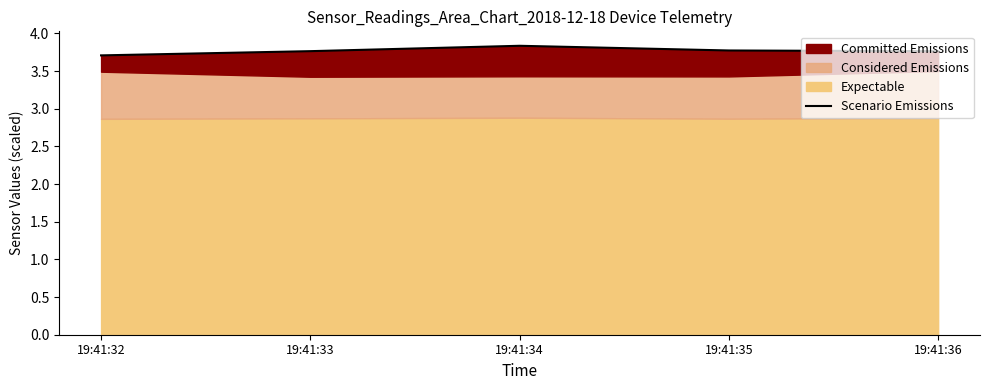

Count the values in the range 3 to 4.

5